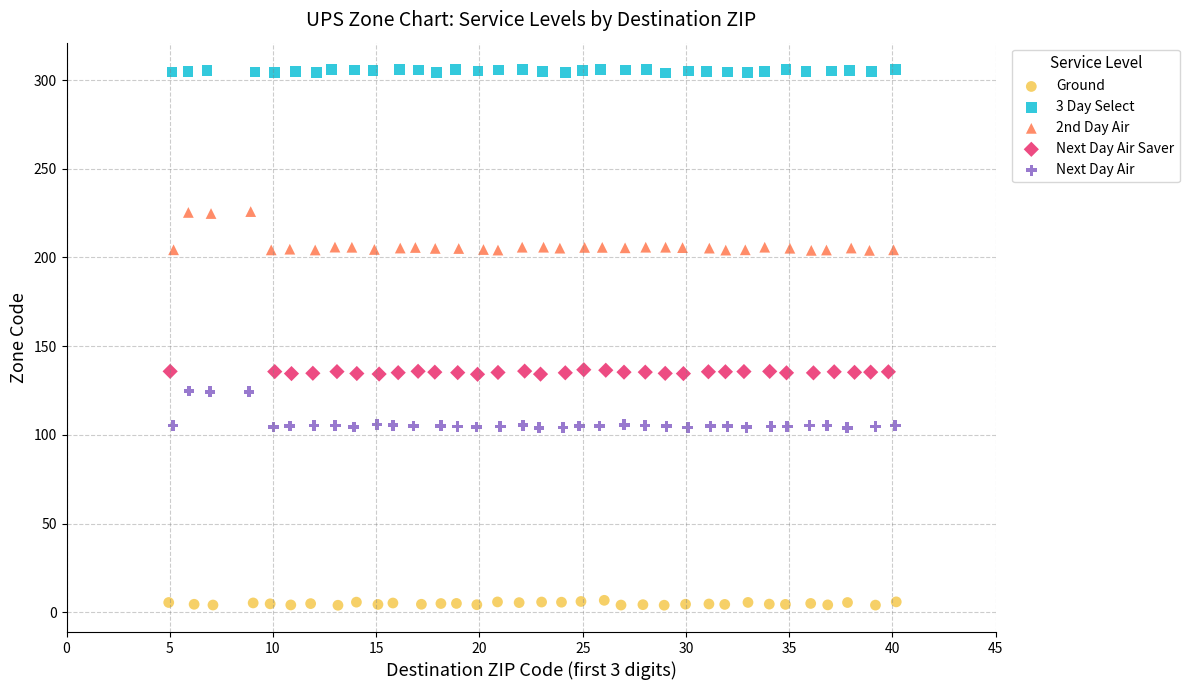

What are all the series names shown in the legend?

Ground, 3 Day Select, 2nd Day Air, Next Day Air Saver, Next Day Air